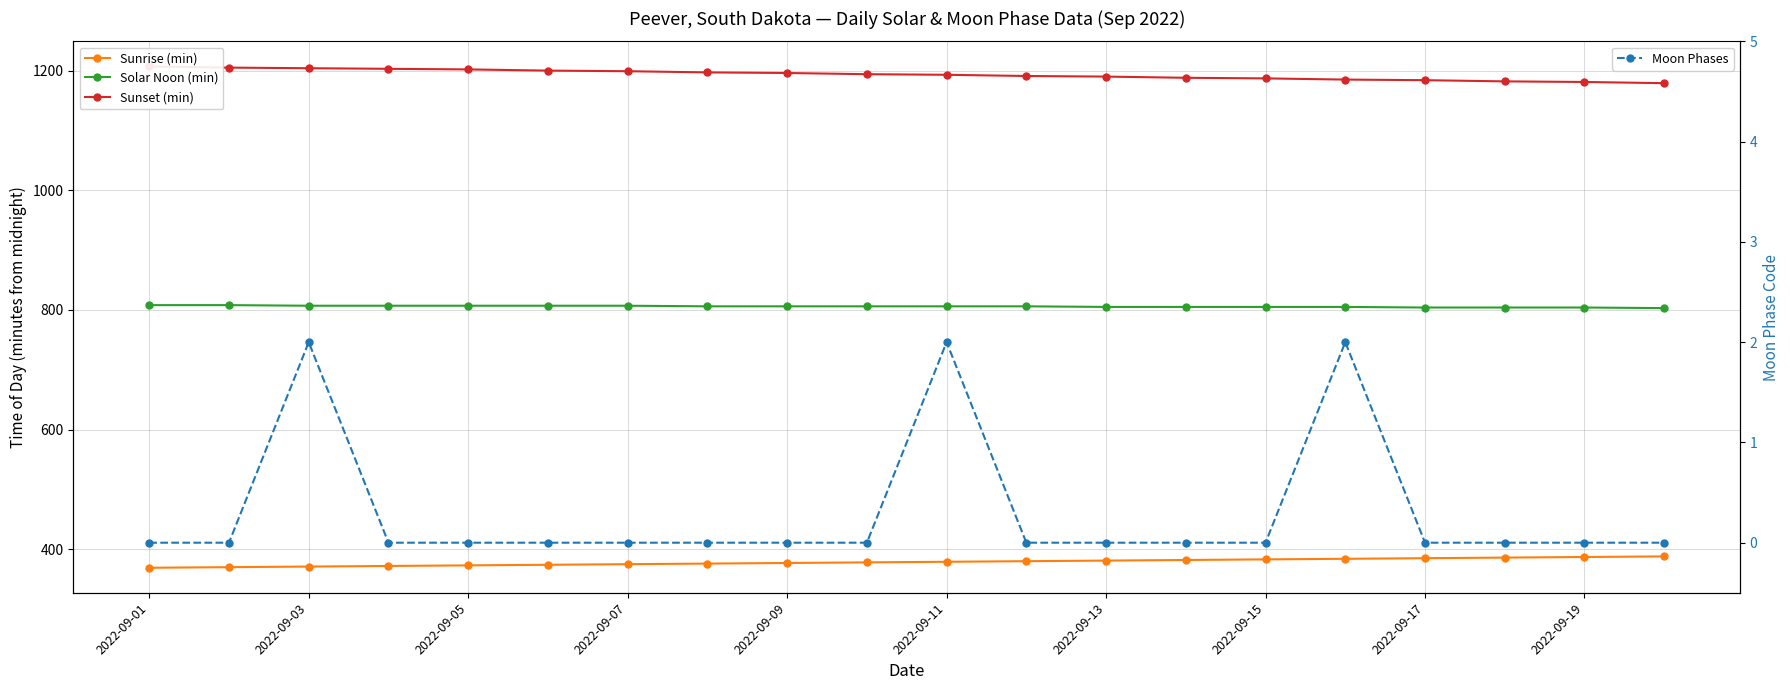

Is the value of Solar Noon (min) at 2022-09-09 greater than the value of Moon Phases at 2022-09-01?

Yes